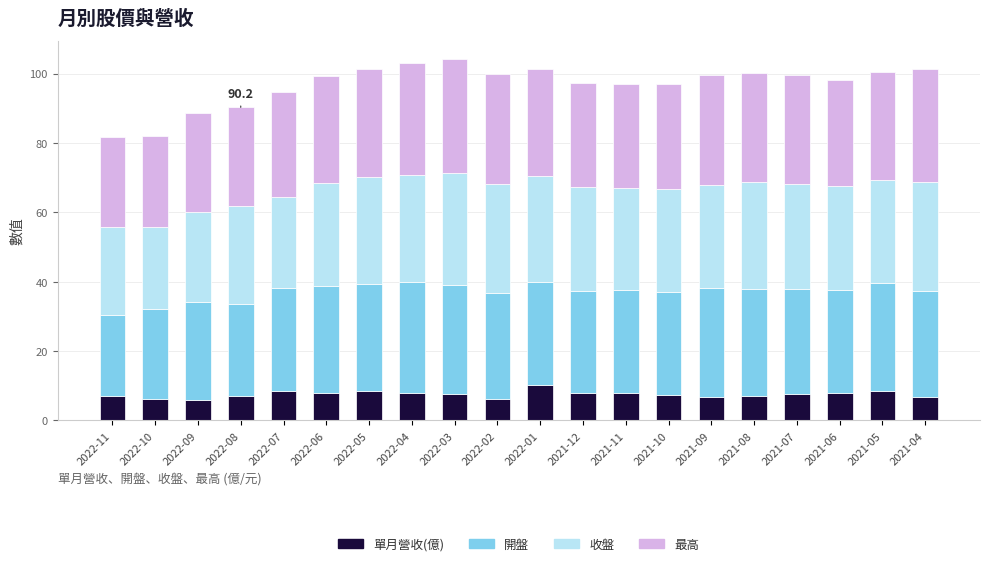

Is it true that 單月營收(億) equals 6.0 at 2022-09?

True